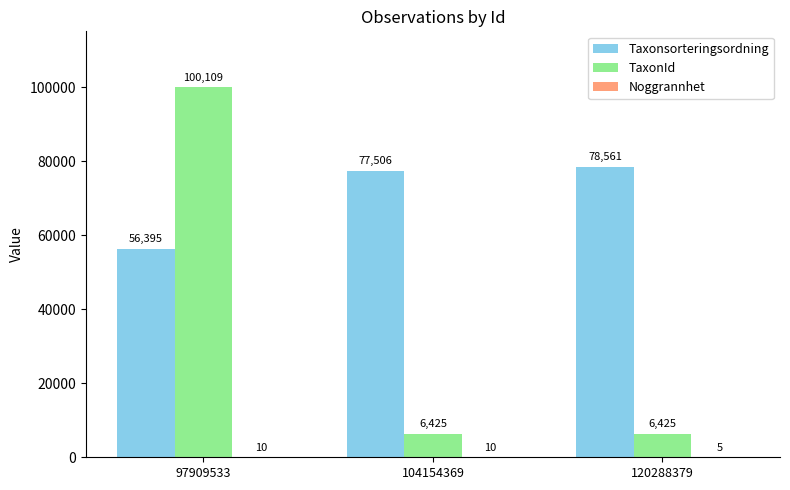

What is the sum of the Taxonsorteringsordning values at 120288379 and 104154369?

156067